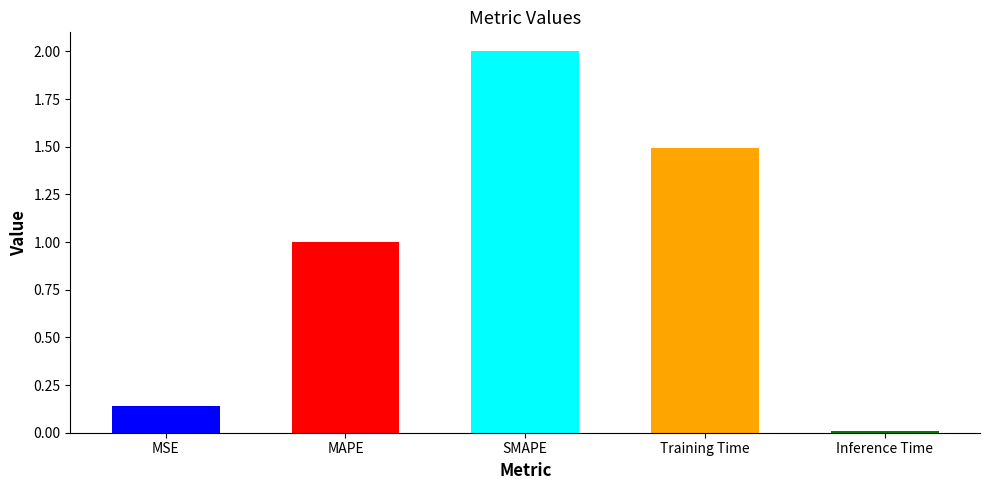

What is the change in value from MAPE to Inference Time?

-1.0